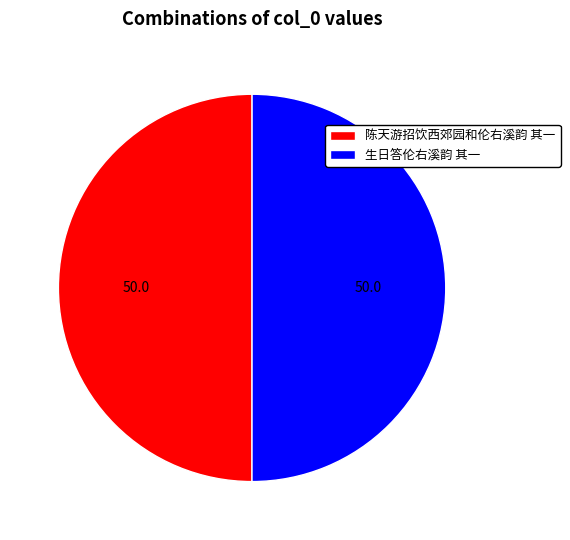

Combined, do 陈天游招饮西郊园和伦右溪韵 其一 and 生日答伦右溪韵 其一 account for over 50%?

Yes